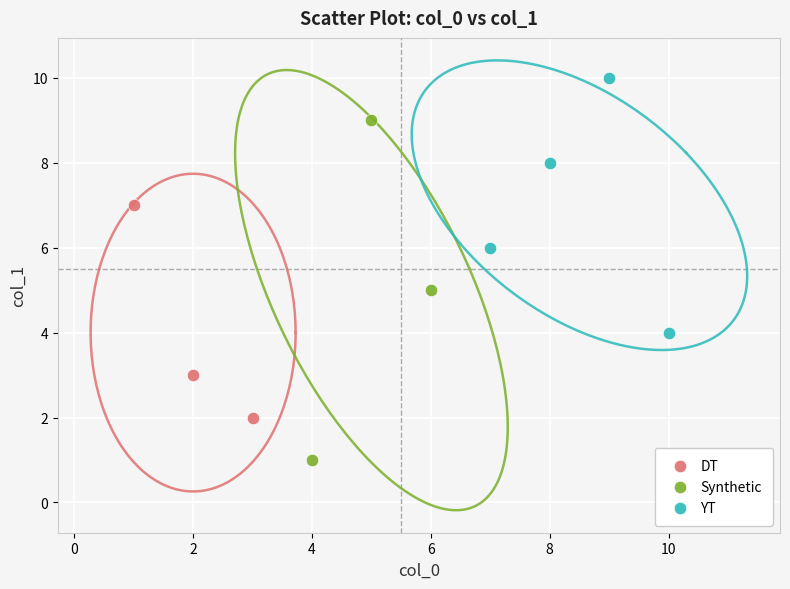

Which series reaches the minimum Y coordinate?

Synthetic